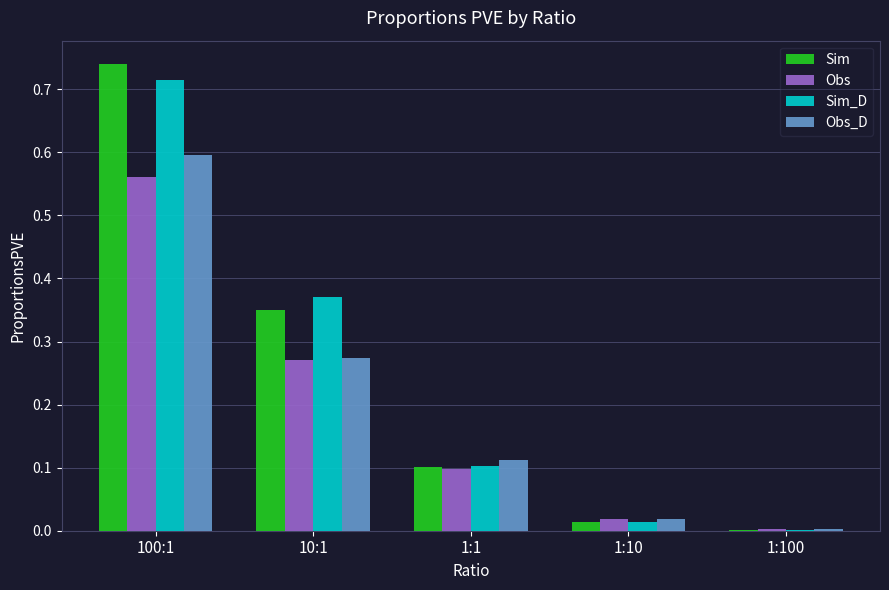

Which series has the widest spread of values?

Sim